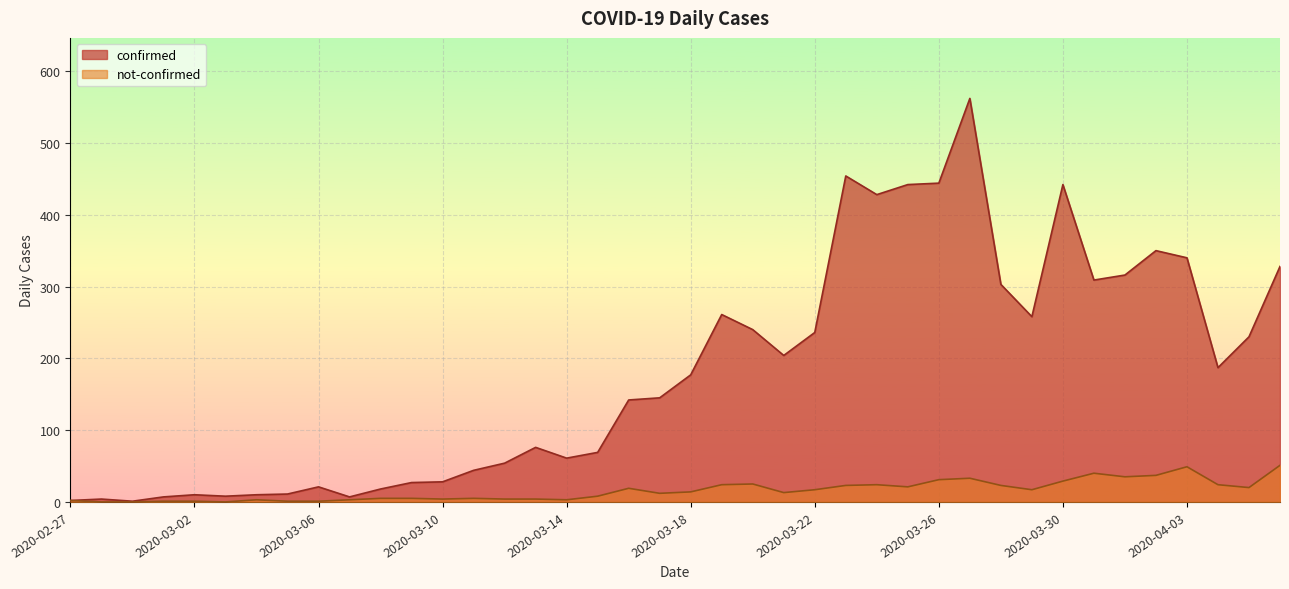

How many data points in confirmed are above 177?

19